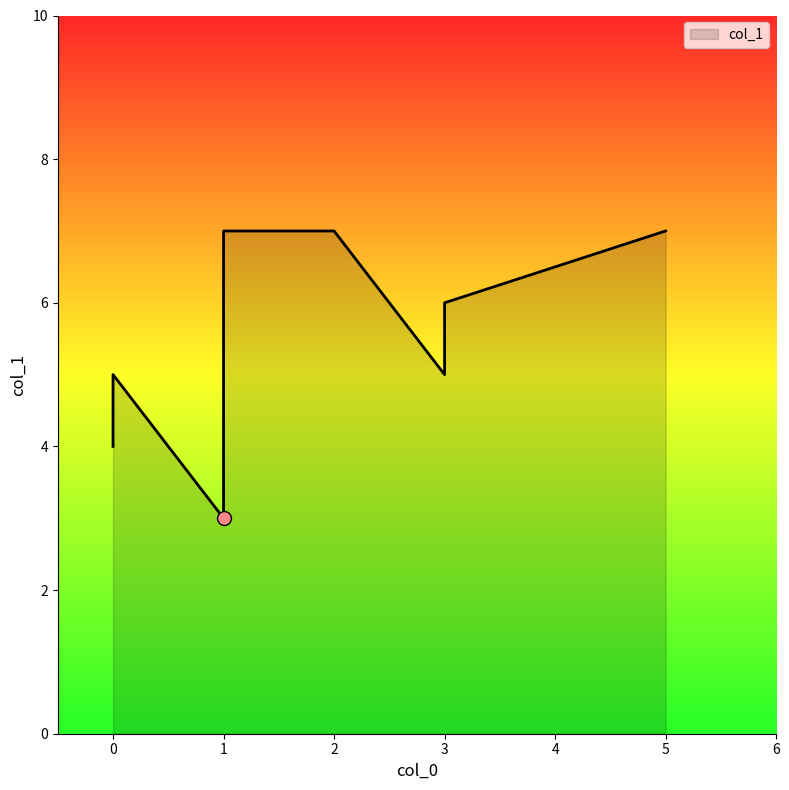

The value at 5 is 7. True or false?

True